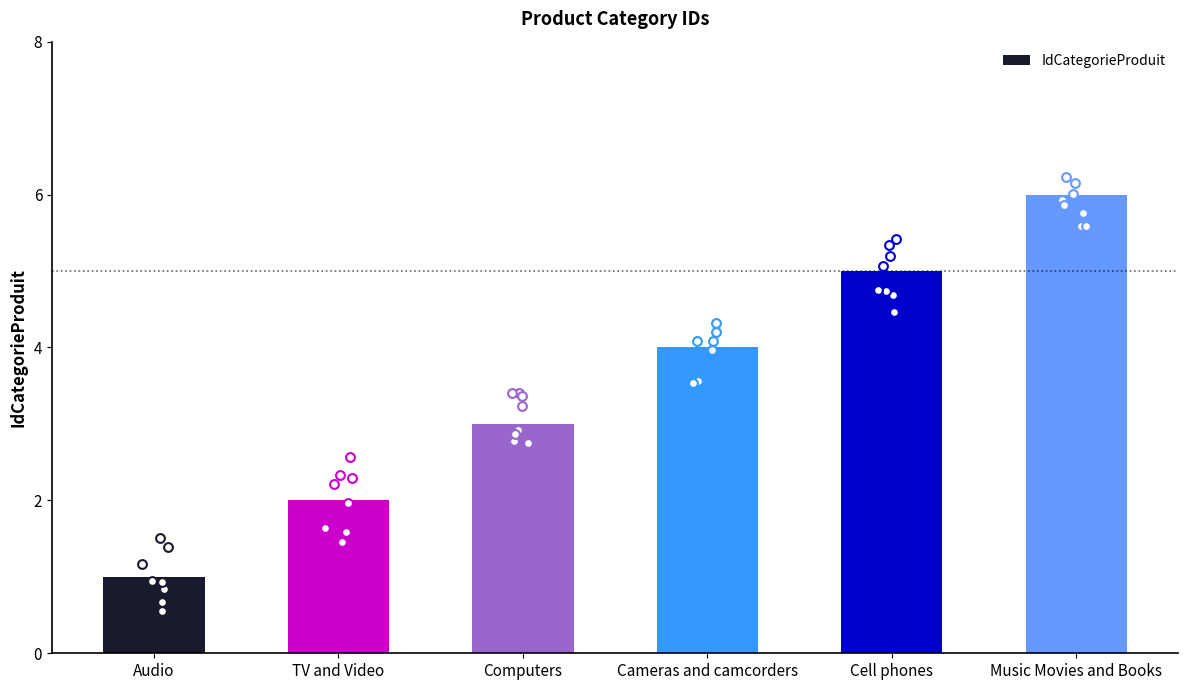

Which has a higher value, Cell phones or Audio?

Cell phones